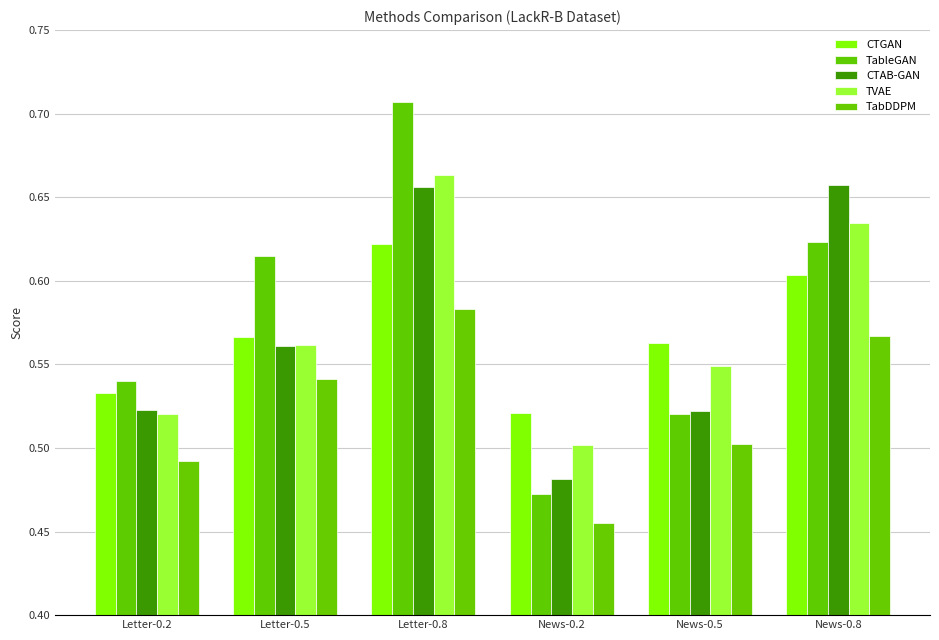

What is the sum of all CTGAN values?

3.4